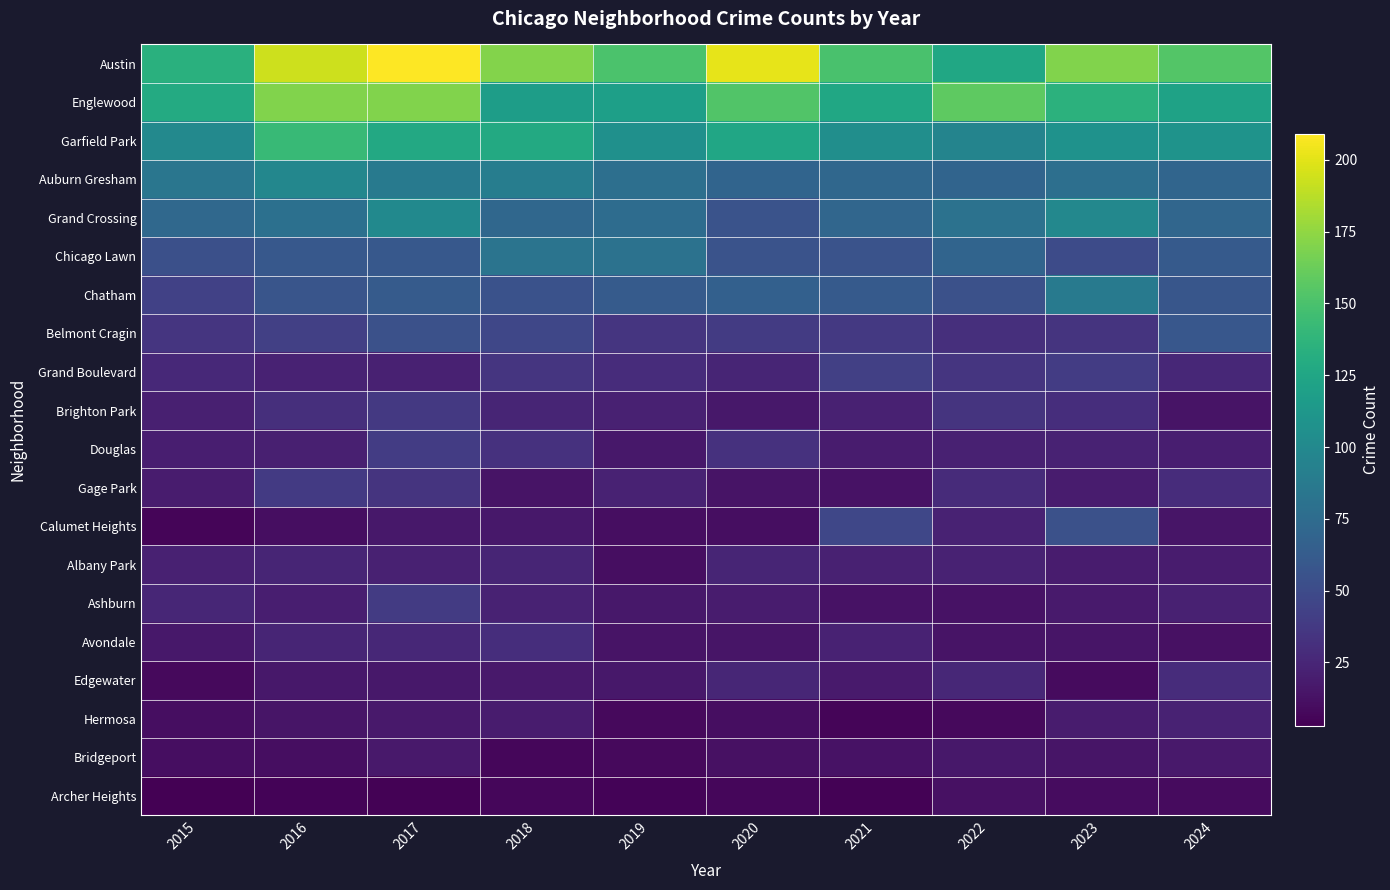

At how many categories does at least one series exceed 114?

10